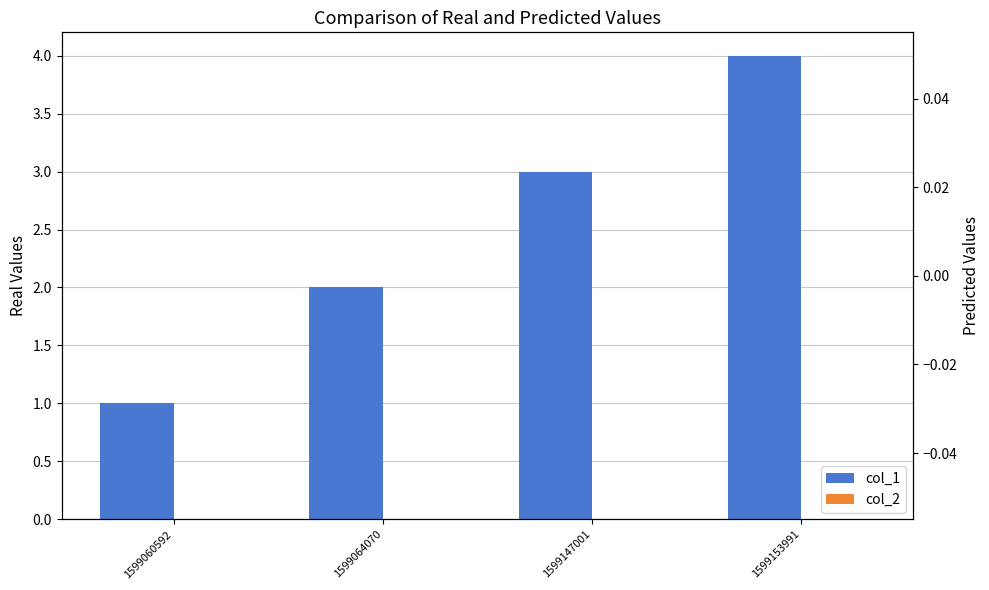

At how many categories does at least one series exceed 1?

3